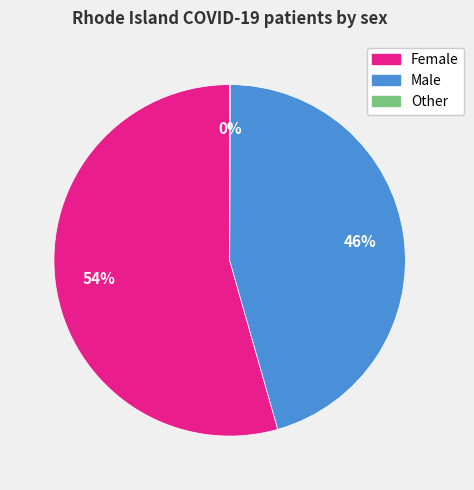

What is the largest slice in the pie chart?

Female